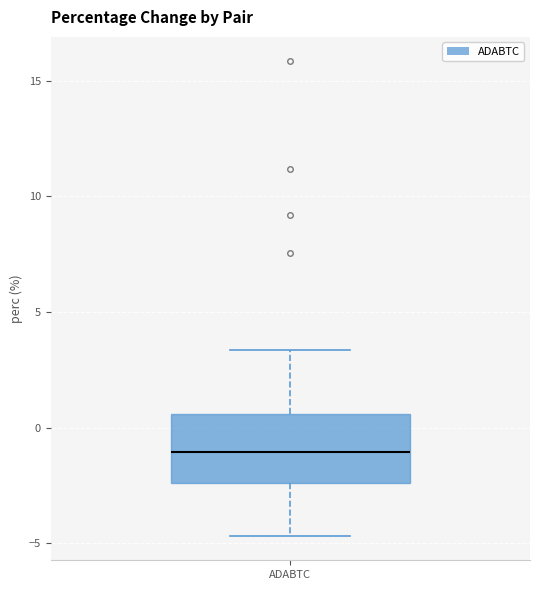

Transcribe this box plot: give where the median line is, the range the box spans, and where the two whiskers end, as read against the y-axis. The values are not printed on the chart, so give them approximately, as read against the axis.

median -1.0, box -2.5 to 0.5, whiskers -4.5 to 3.5